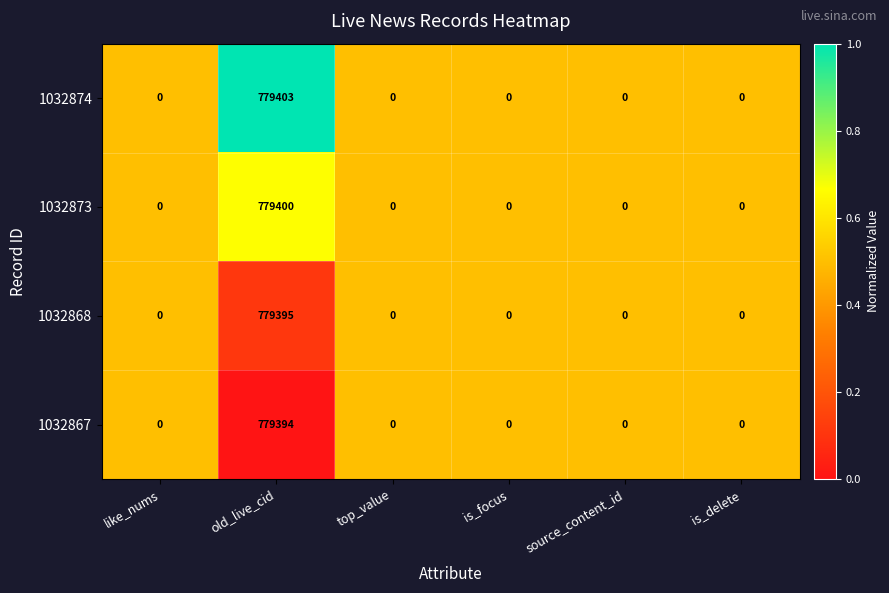

What is the difference between the maximum and minimum values in the 1032868 series?

779395